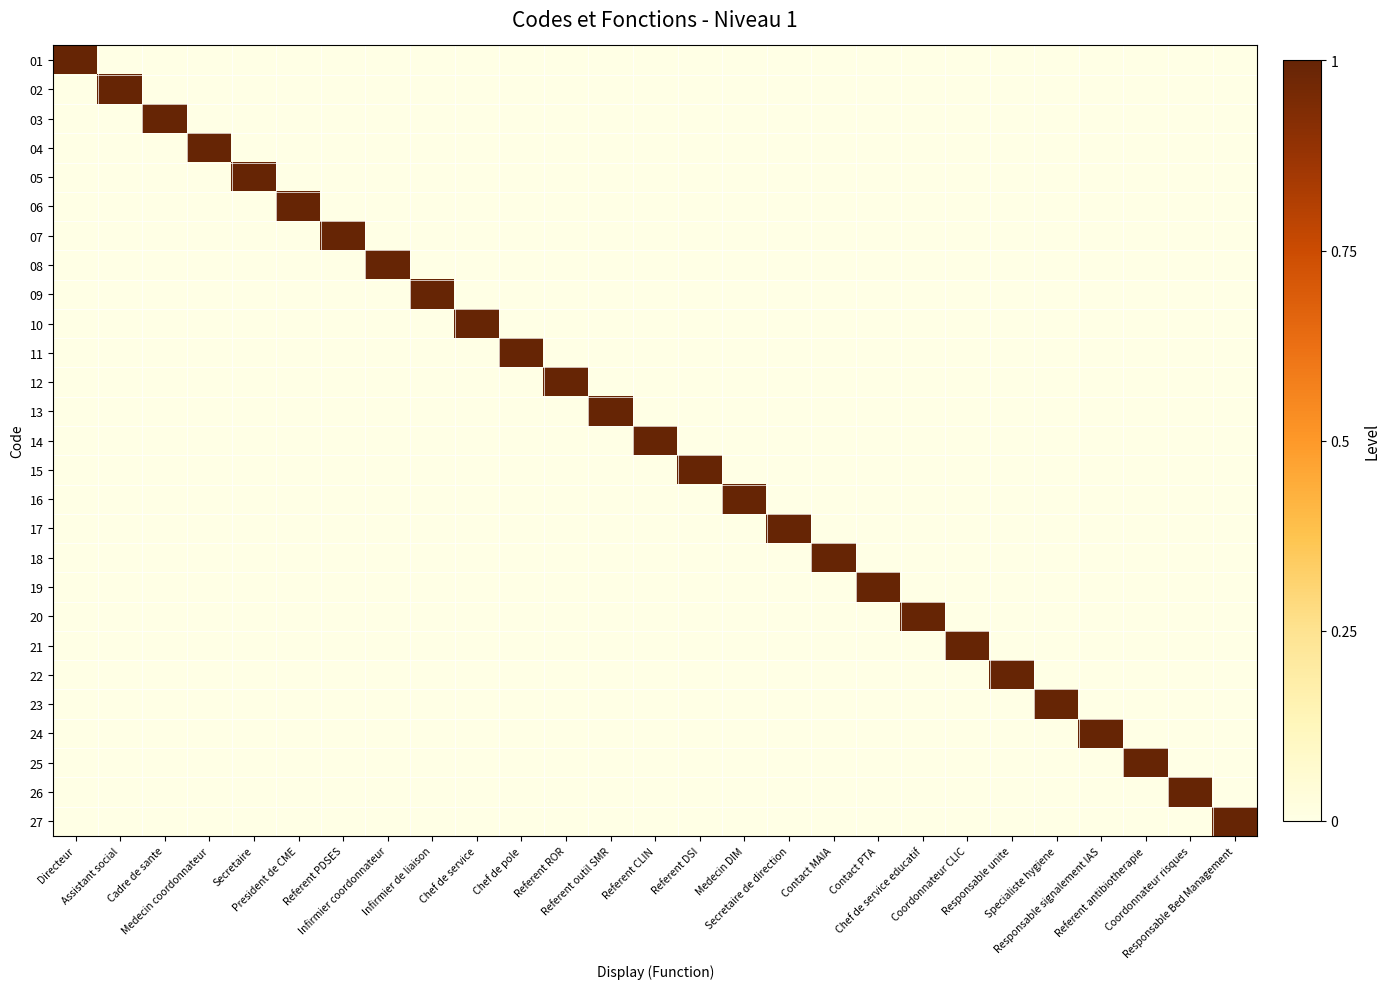

Which series has the largest range (max minus min)?

01